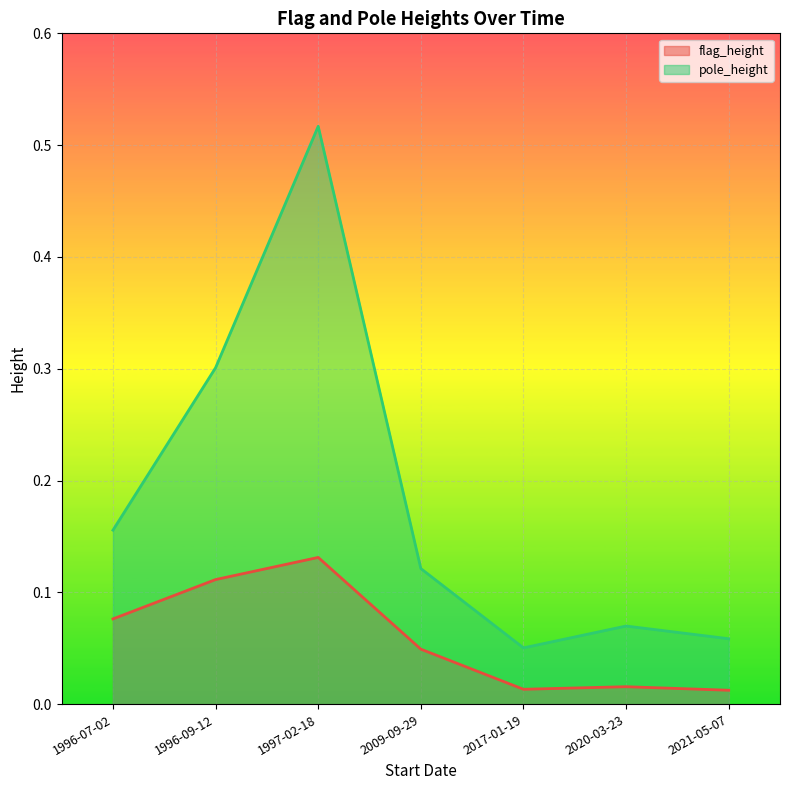

Is the value of pole_height at 2021-05-07 greater than the value of flag_height at 2009-09-29?

Yes